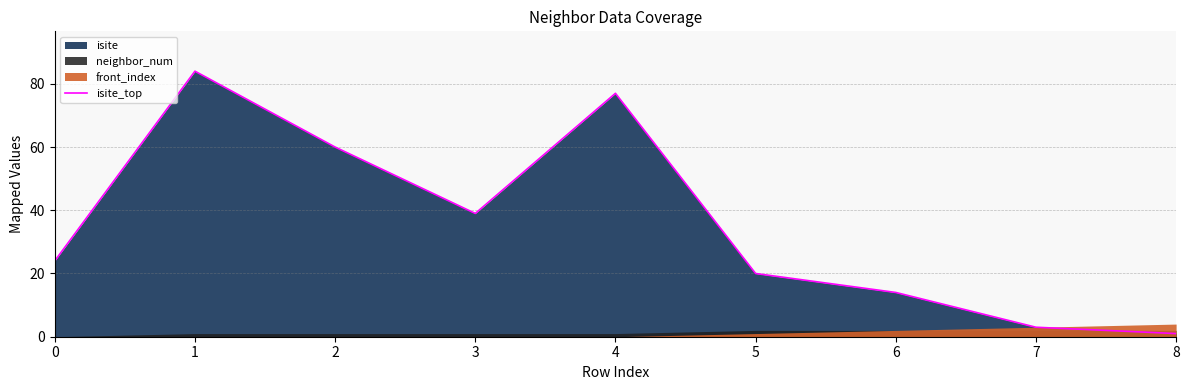

What value does the data have at 6, to the nearest 5?

15